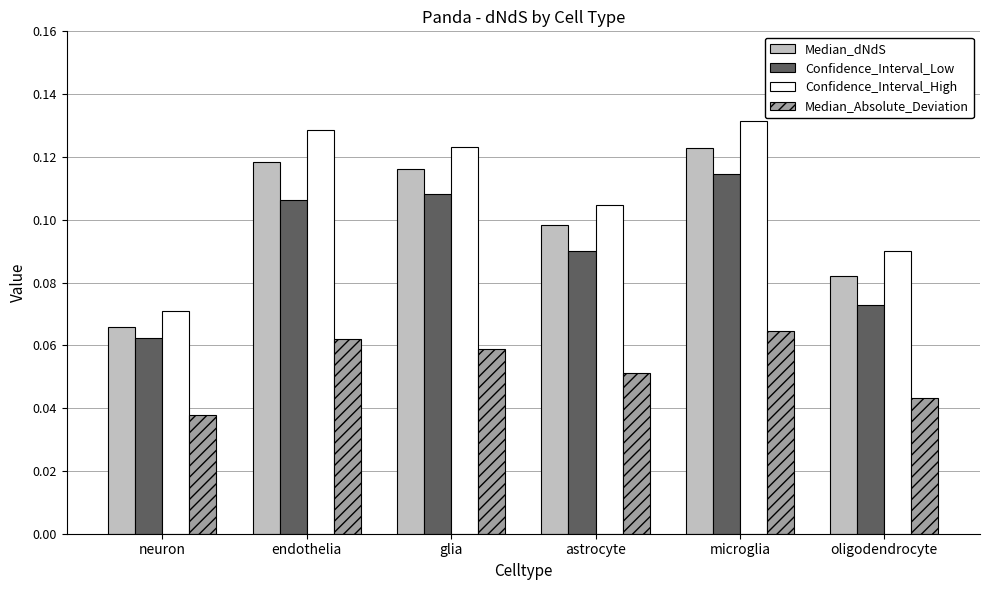

What is the total value across all series at astrocyte?

0.3